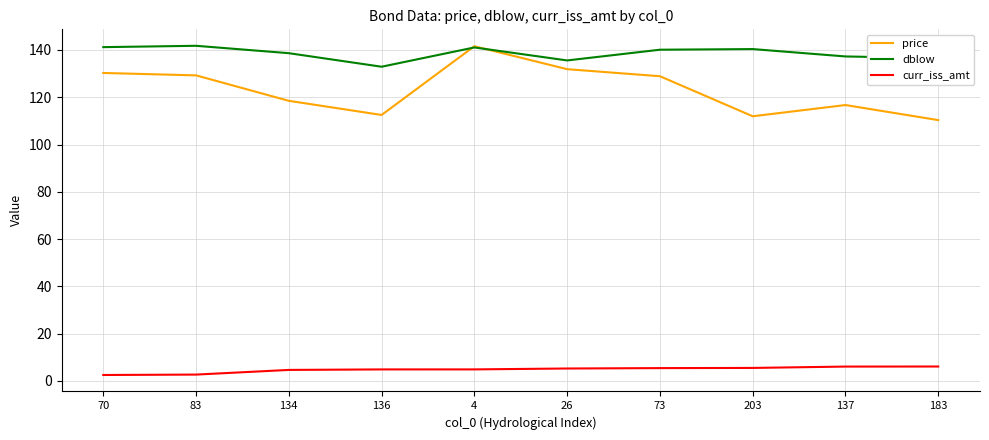

What position from the right is 137?

2